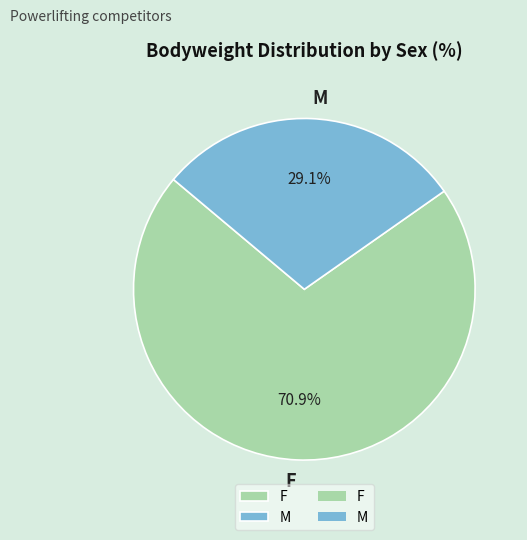

To the nearest percent, what is the difference between the largest and smallest slice percentages?

42%